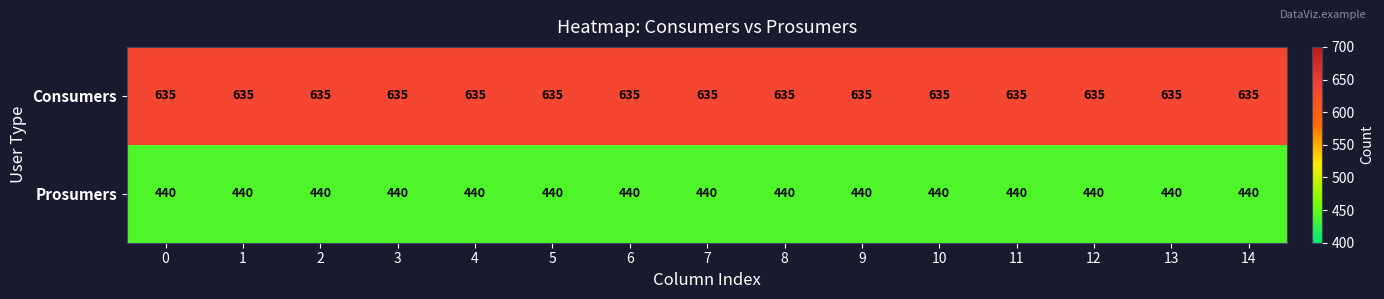

Is it true that Prosumers equals 787 at 1?

False